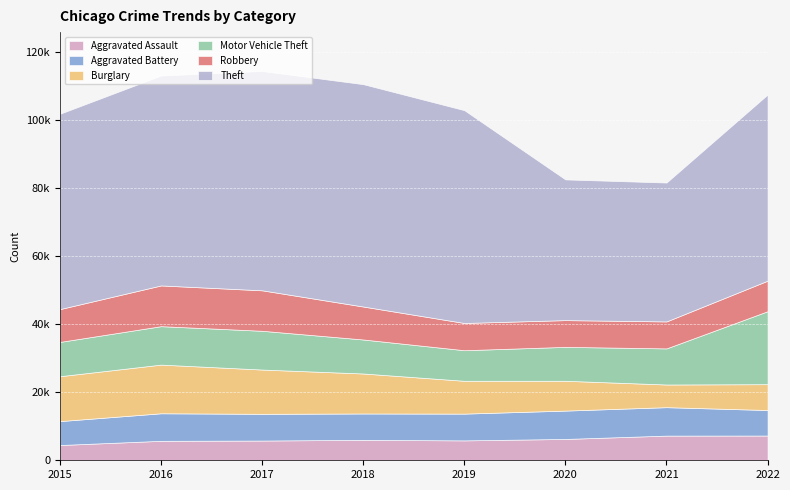

List the series in order of their peak value, lowest first.

Aggravated Assault, Aggravated Battery, Robbery, Burglary, Motor Vehicle Theft, Theft